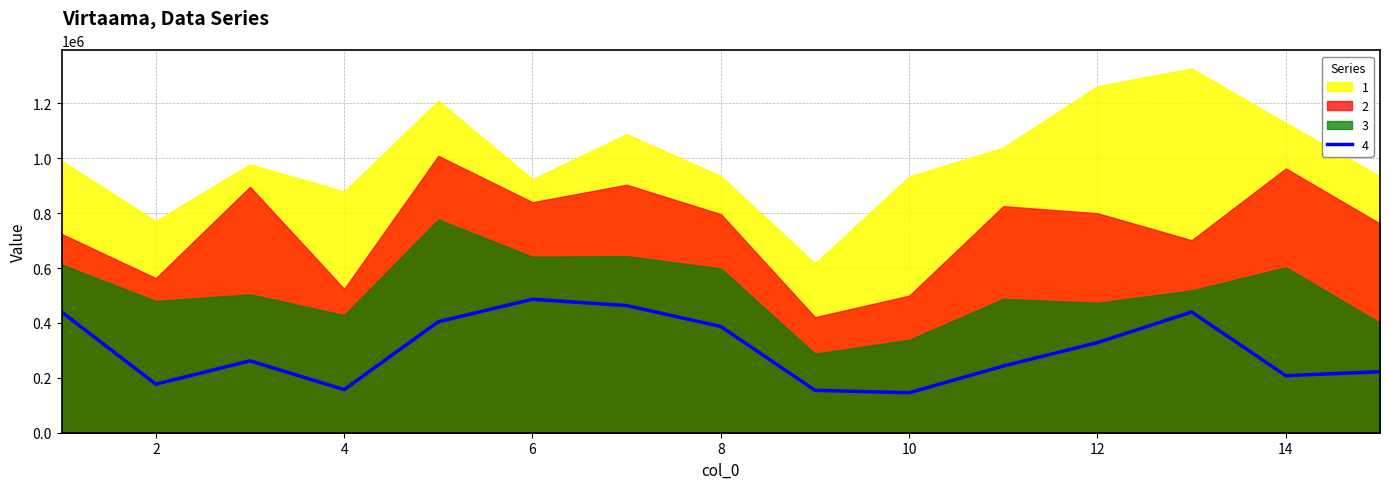

Which series changed the most between 9 and 10?

1